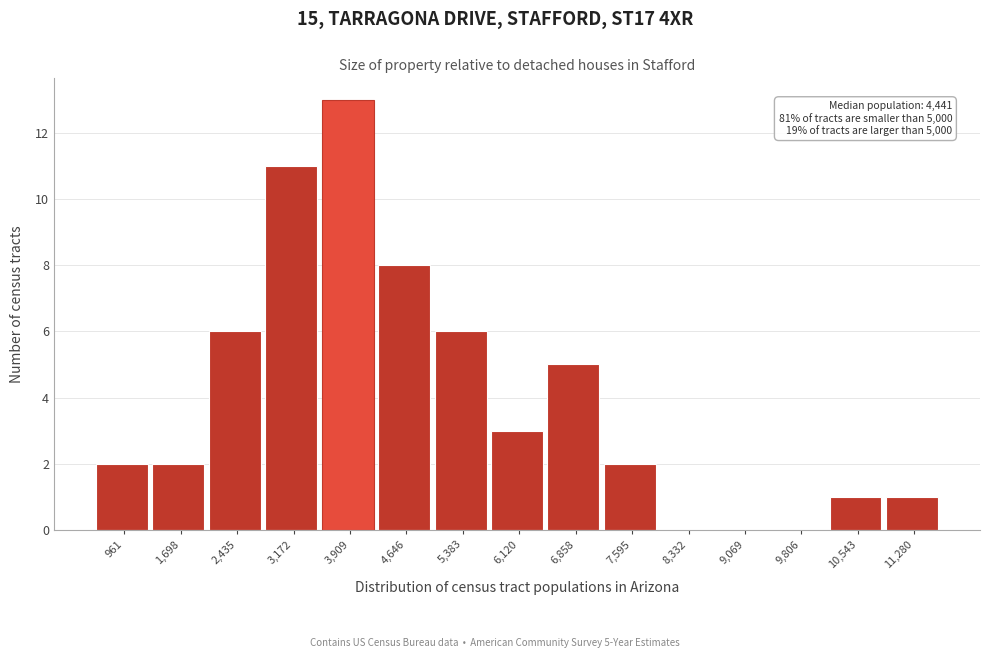

Reading left to right, transcribe all the data shown in this chart.

961=2	1,698=2	2,435=6	3,172=11	3,909=13	4,646=8	5,383=6	6,120=3	6,858=5	7,595=2	8,332=0	9,069=0	9,806=0	10,543=1	11,280=1